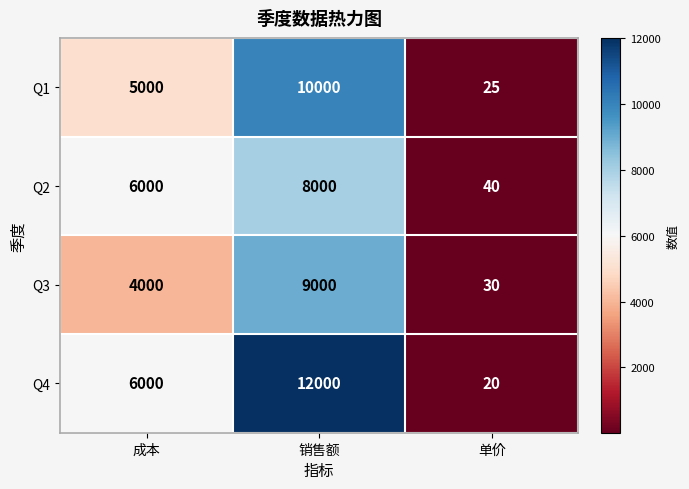

What is the difference between the maximum and minimum values in the Q3 series?

8970